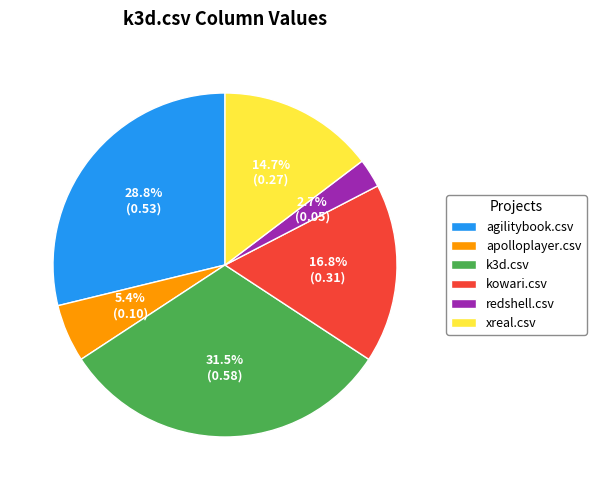

What percentage is NOT represented by redshell.csv?

97.3%